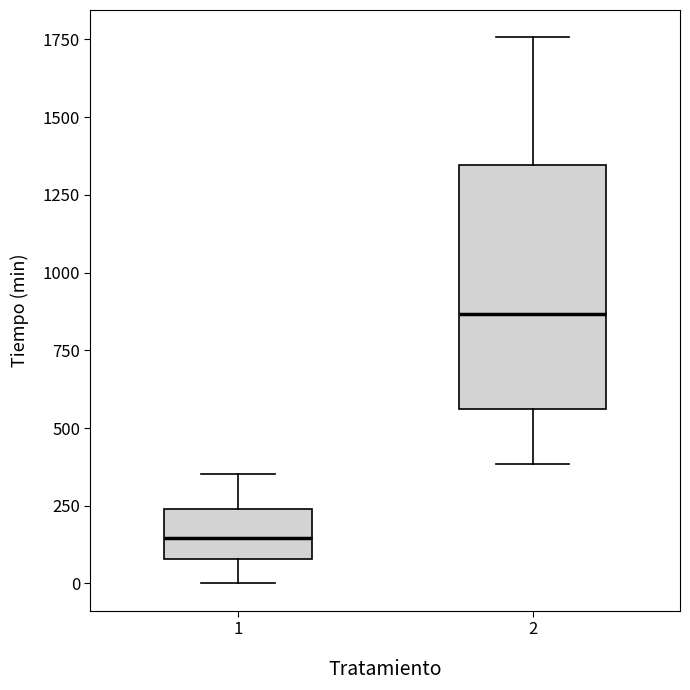

Which box is the tallest, from its lower edge to its upper edge?

2